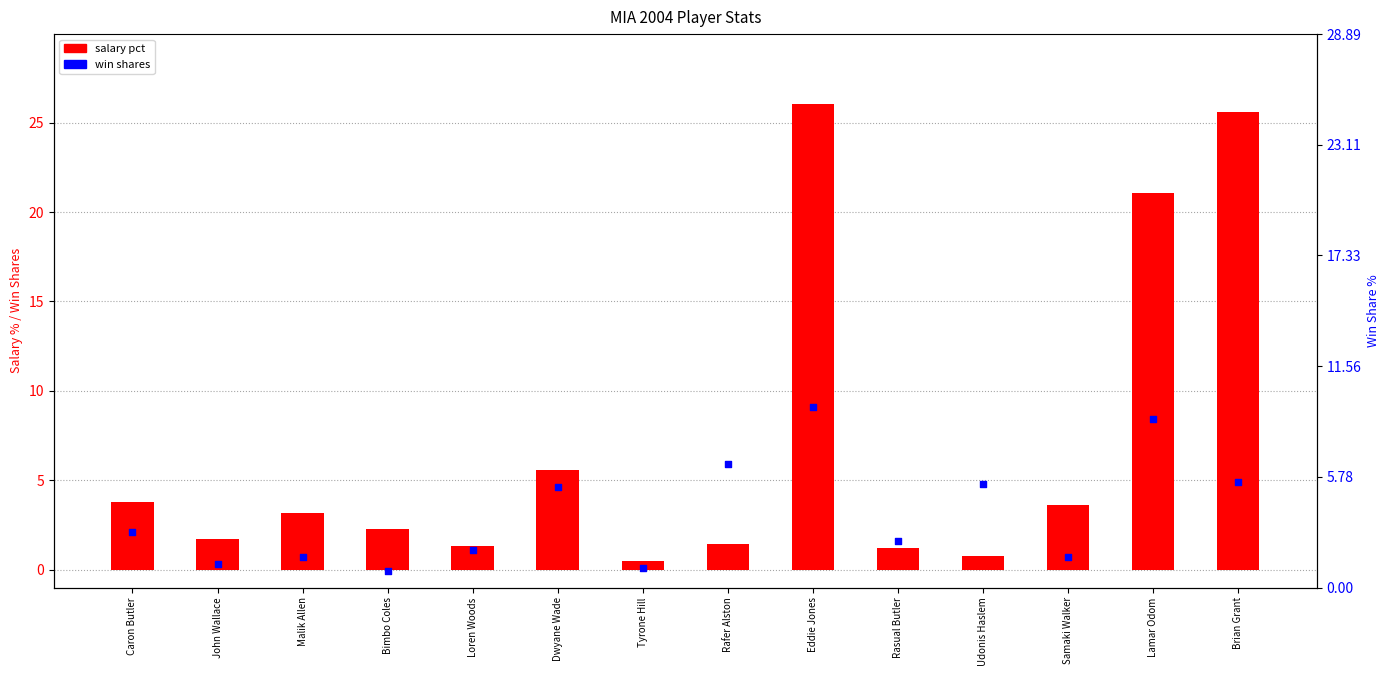

What are all the series names shown in the legend?

salary pct, win shares